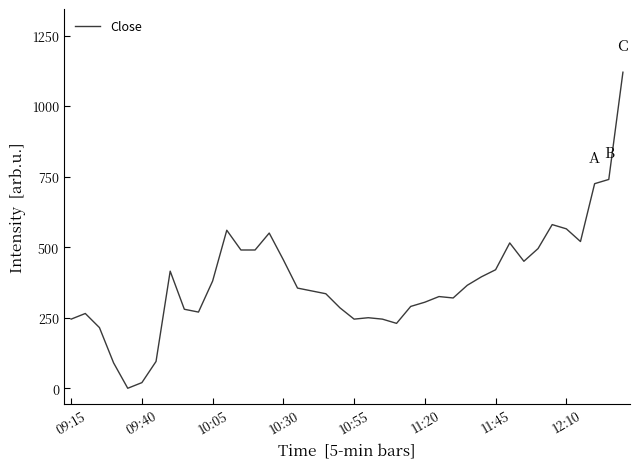

What is the greatest value displayed?

1120.0